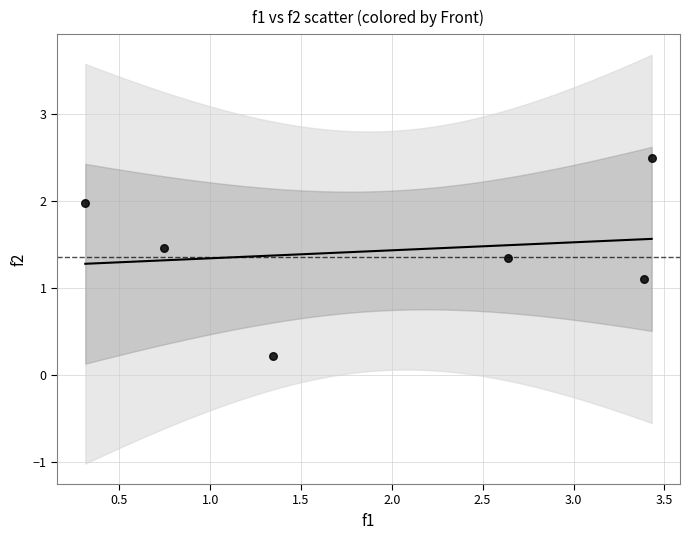

What Y value in the scatter plot is closest to 1?

1.1